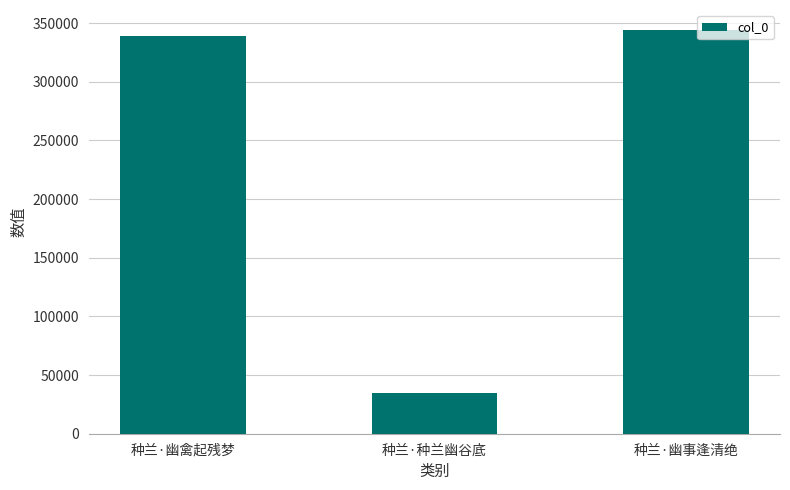

How many bars are there in total?

3